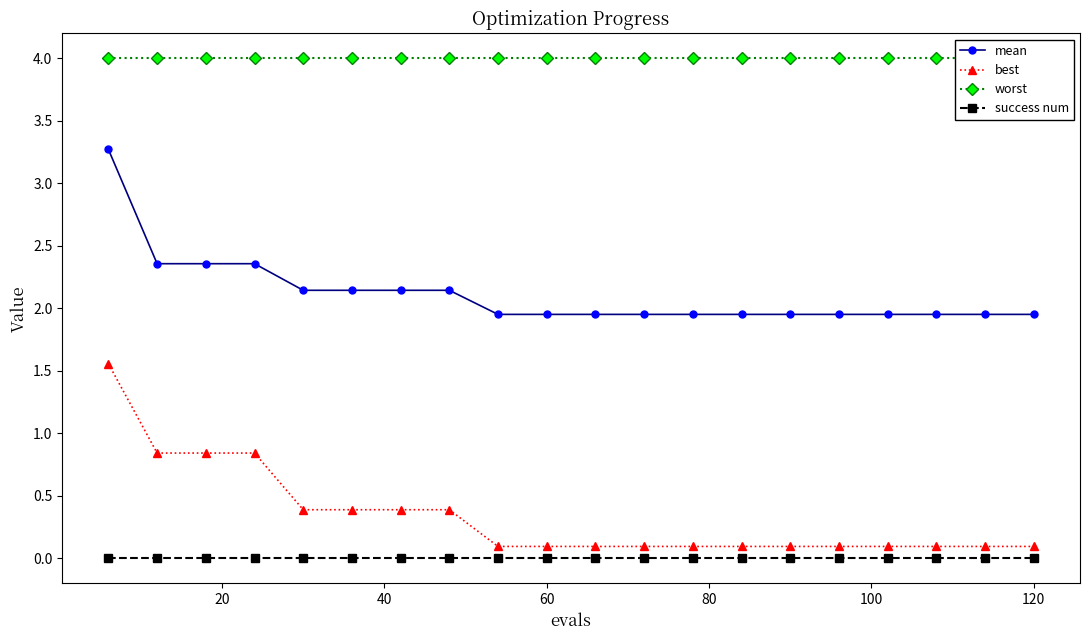

What is the maximum value for mean?

3.3